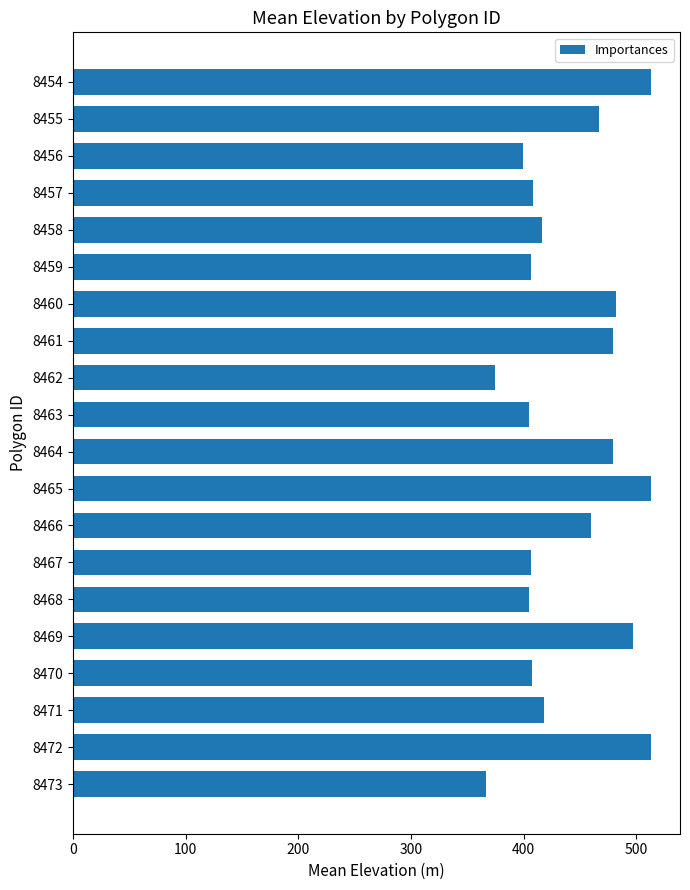

How many data points does each series have?

20